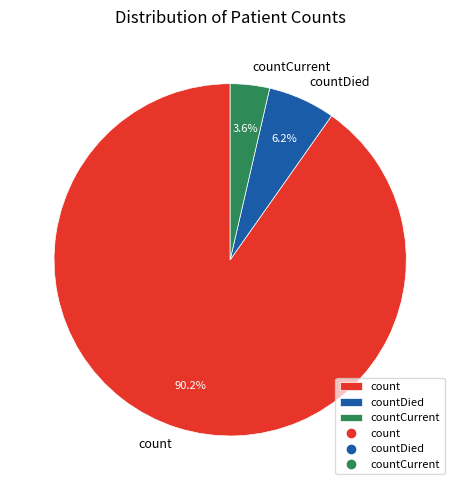

How many segments does this pie chart have?

3